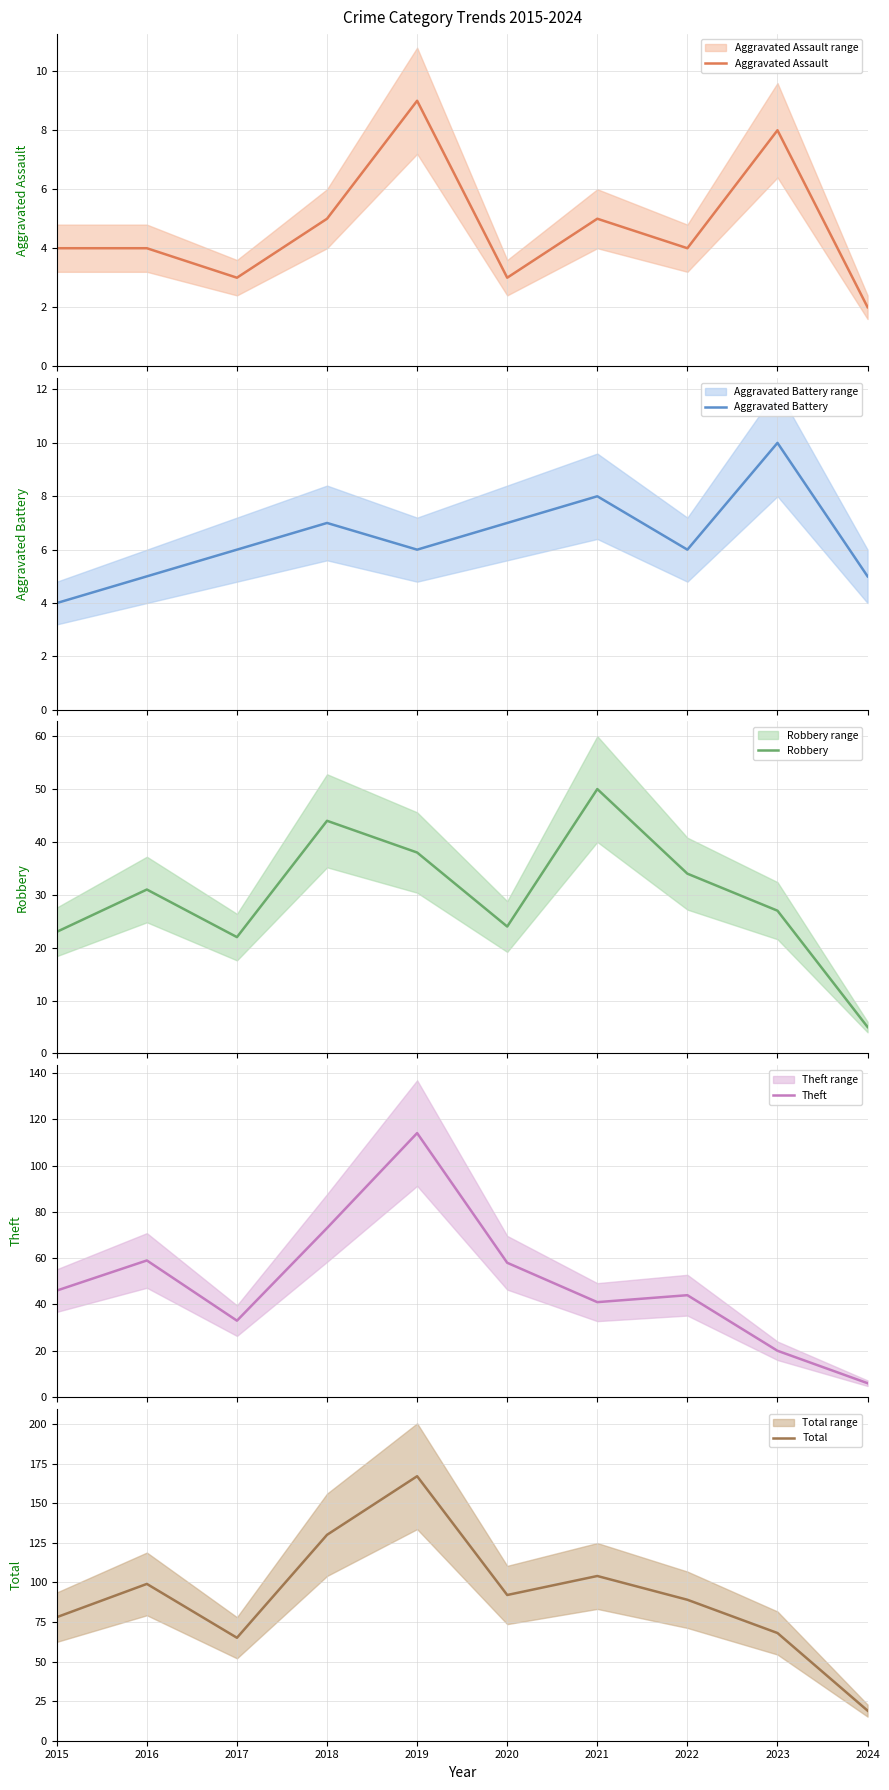

Is this an area chart (filled region under the line)?

No